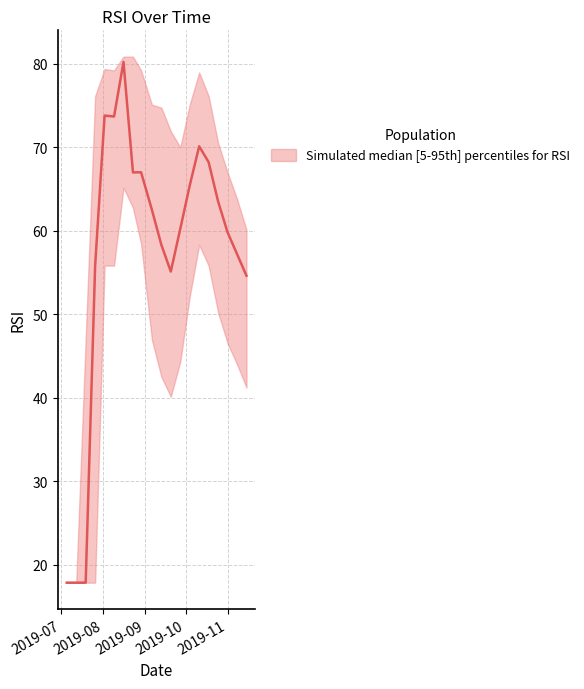

How many interior local valleys does the RSI_upper series have?

2